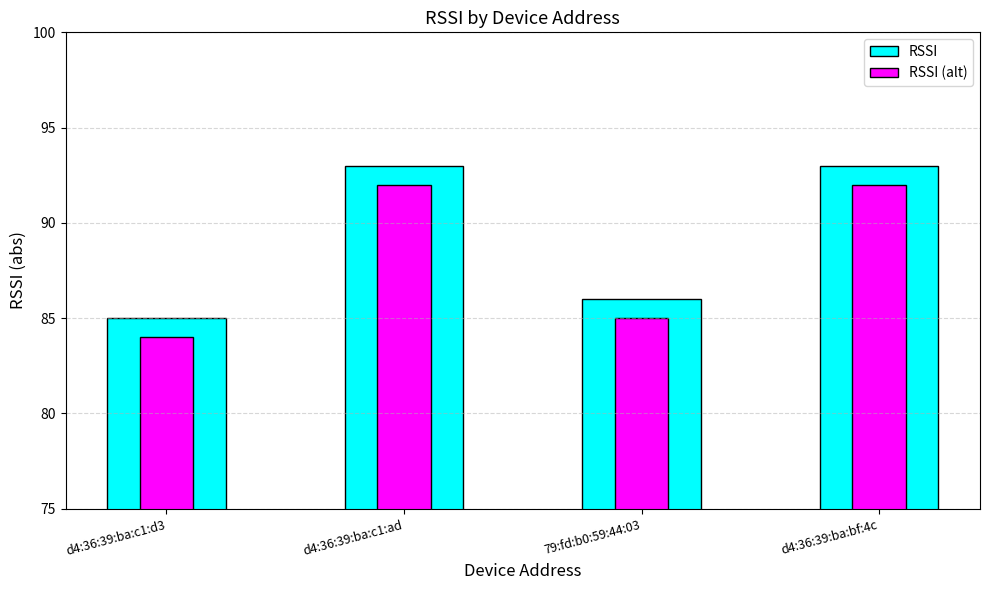

Reading right to left, extract all data points from this chart.

RSSI: d4:36:39:ba:bf:4c=93	79:fd:b0:59:44:03=86	d4:36:39:ba:c1:ad=93	d4:36:39:ba:c1:d3=85
RSSI (alt): d4:36:39:ba:bf:4c=92	79:fd:b0:59:44:03=85	d4:36:39:ba:c1:ad=92	d4:36:39:ba:c1:d3=84